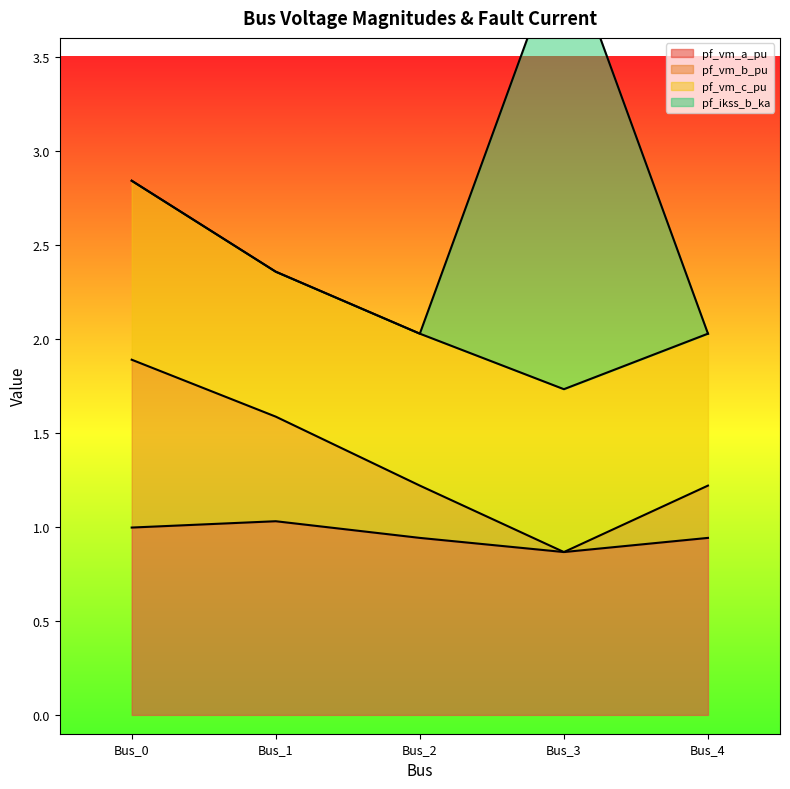

At how many categories does at least one series exceed 2?

4